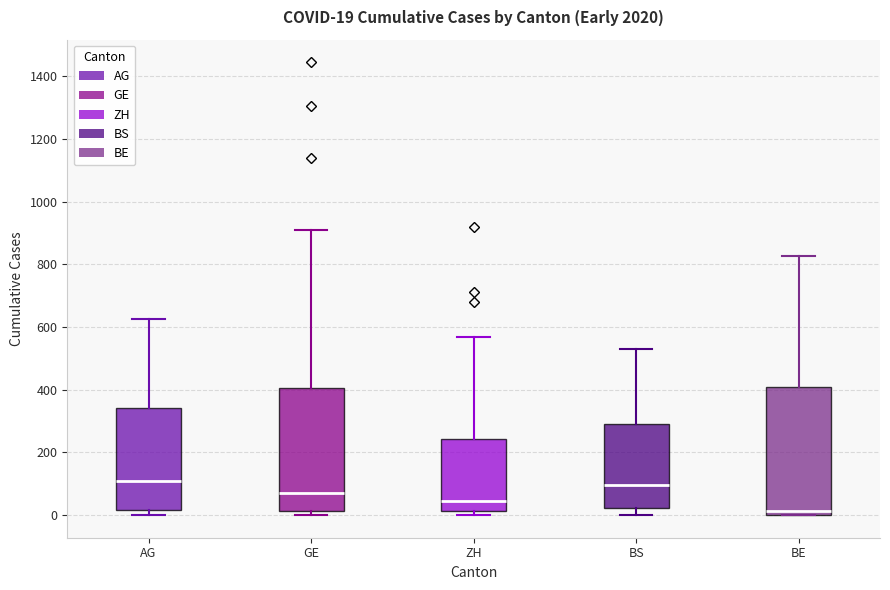

Which box's median line is the lowest?

BE